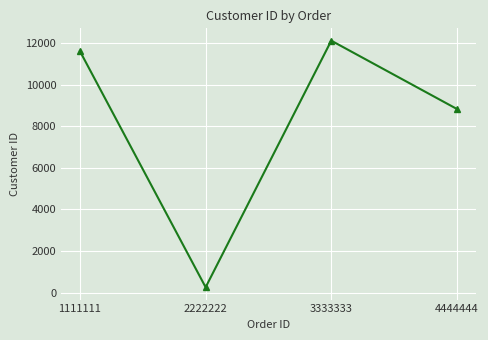

The value at 4444444 is 8827. True or false?

True